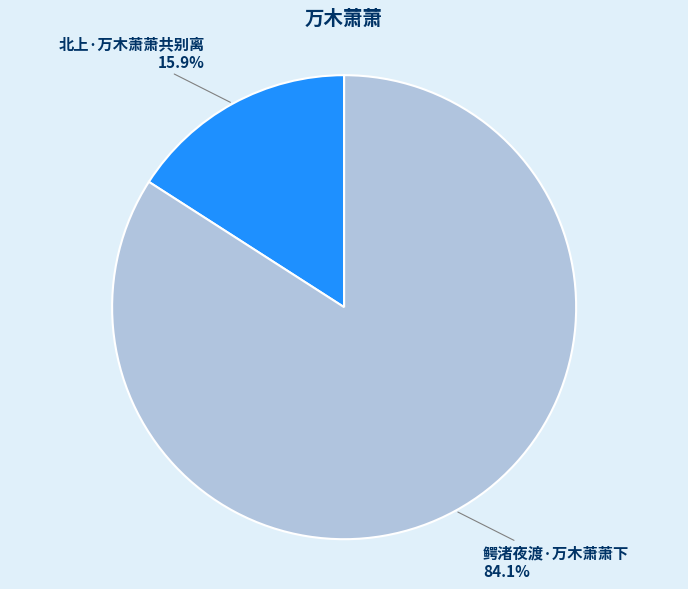

Does any single category account for the majority?

Yes